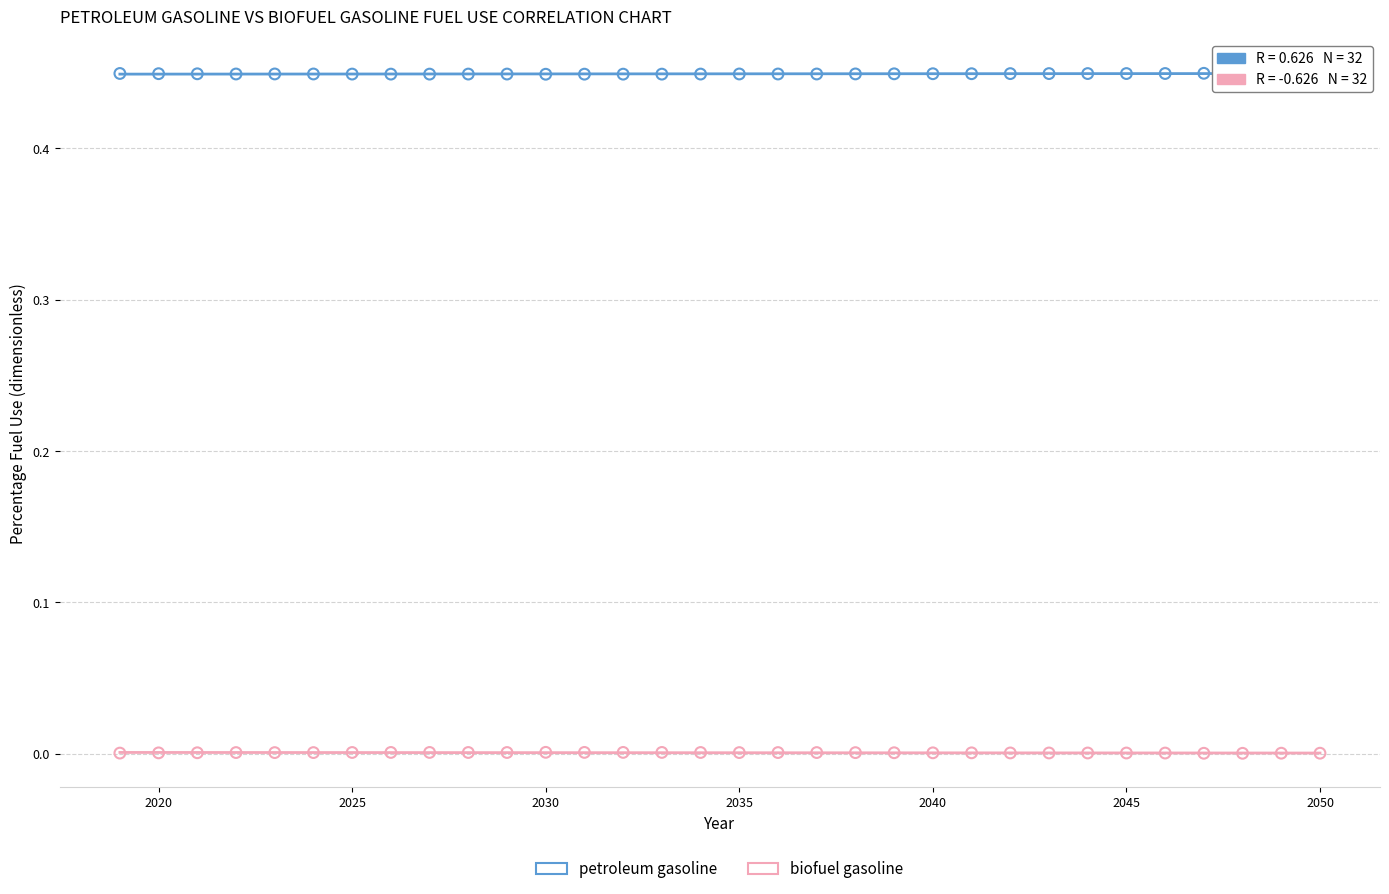

Which series contains the highest Y value?

petroleum gasoline